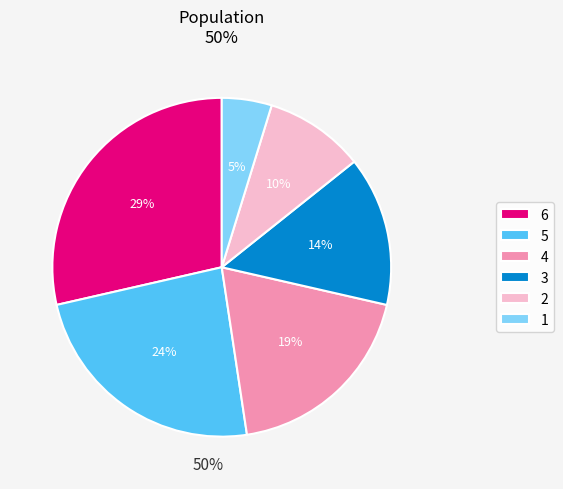

Rank the categories by value from highest to lowest.

6, 5, 4, 3, 2, 1